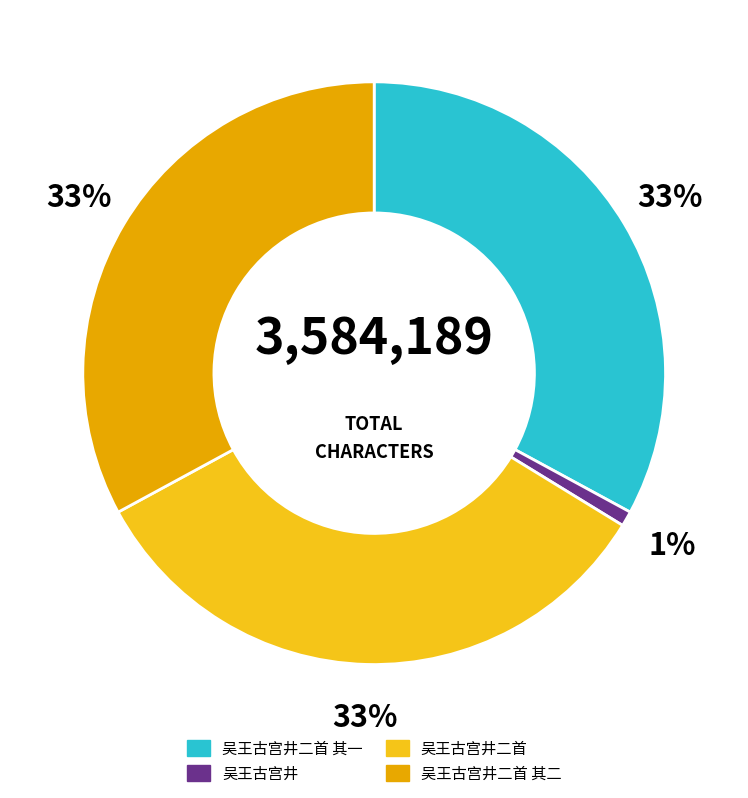

Is it true that 吴王古宫井二首 其二 is 19% of the pie?

False